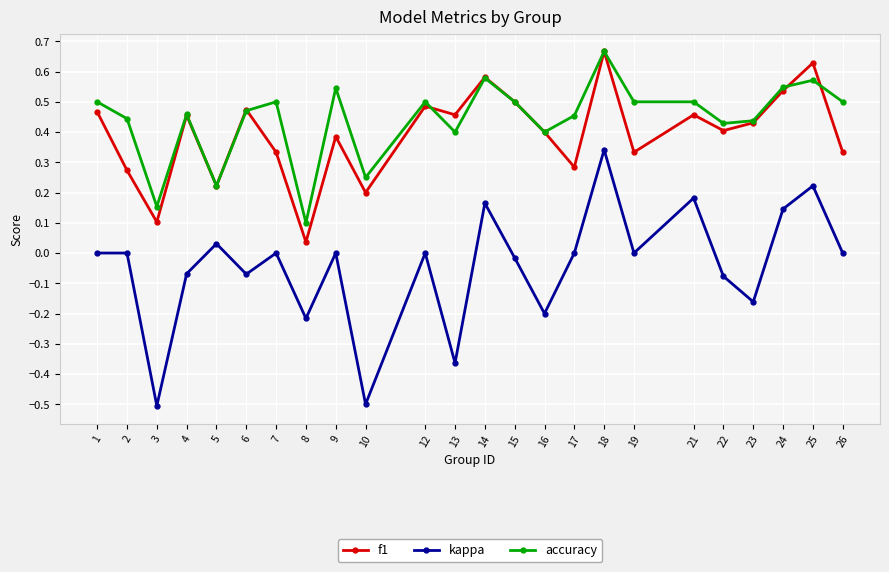

What is the value of the kappa point at the 3rd from the left?

-0.5